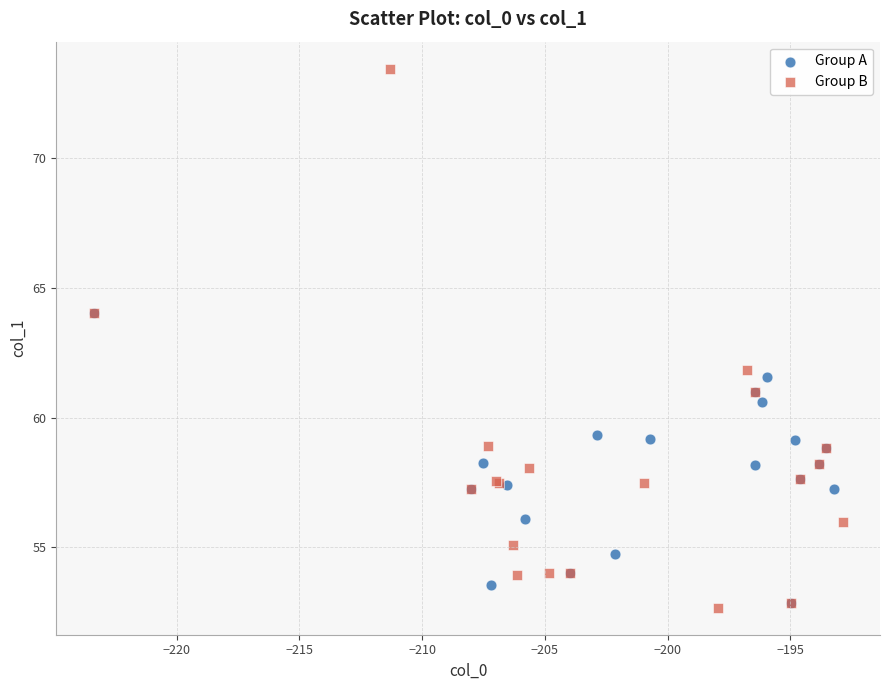

What are all the series names shown in the legend?

Group A, Group B